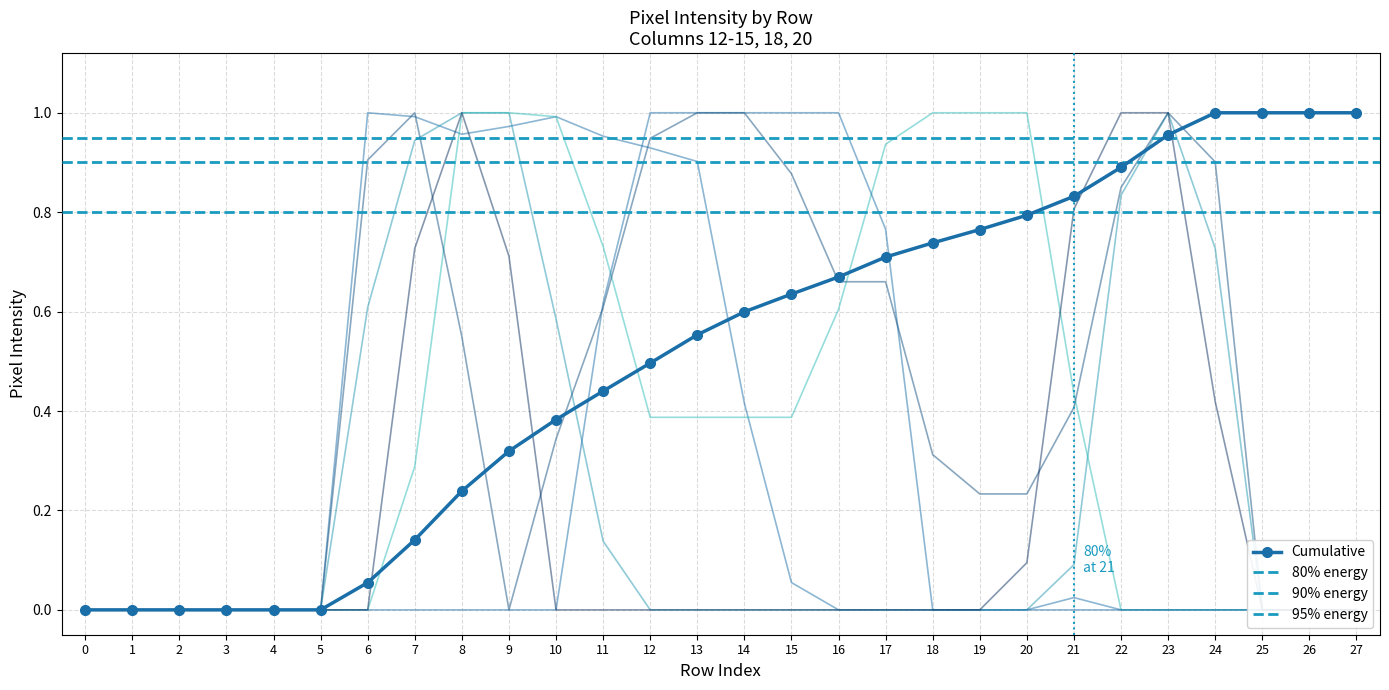

Which series ends up on top after the final intersection of col_20 and col_18?

col_18